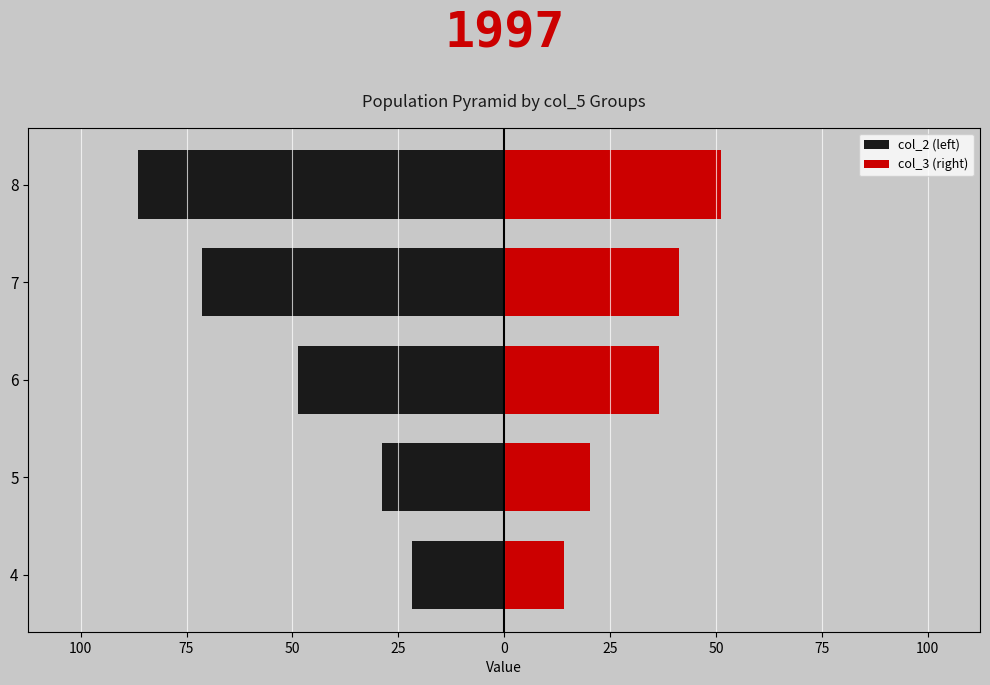

Which series has the widest spread of values?

col_2 (left)